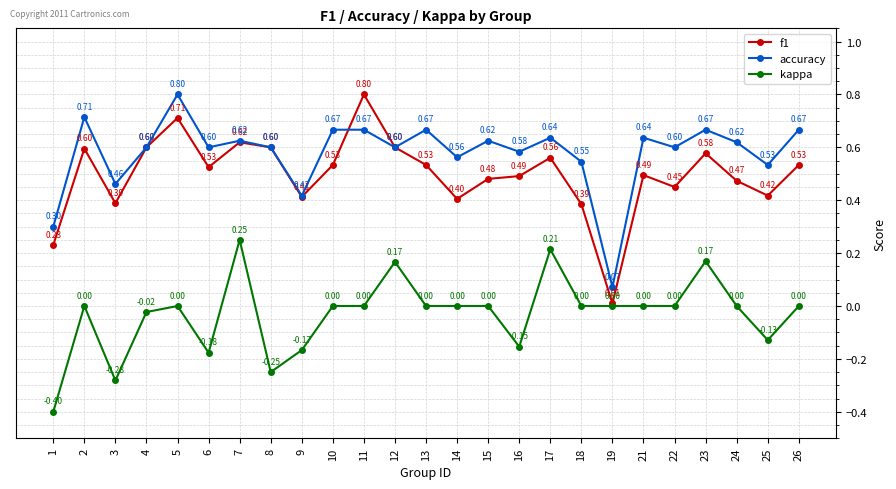

Is it true that kappa equals 0.2 at 2?

False